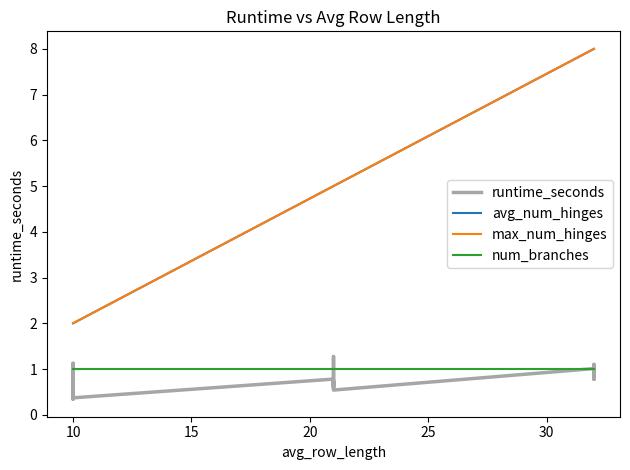

What is the smallest value displayed?

0.3